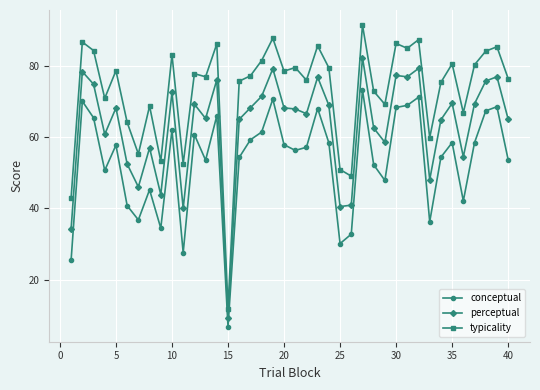

Which series has the largest total across all categories?

typicality